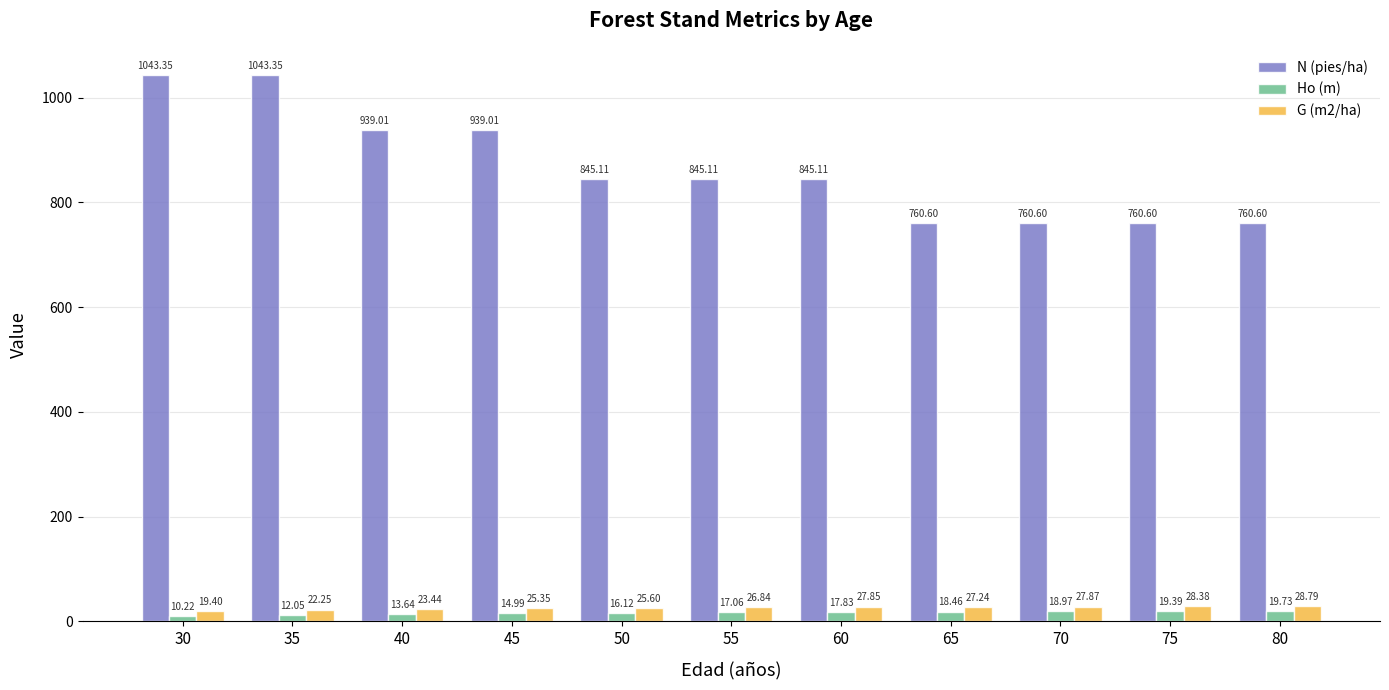

What is the difference between the G (m2/ha) values at 35 and 45?

3.1